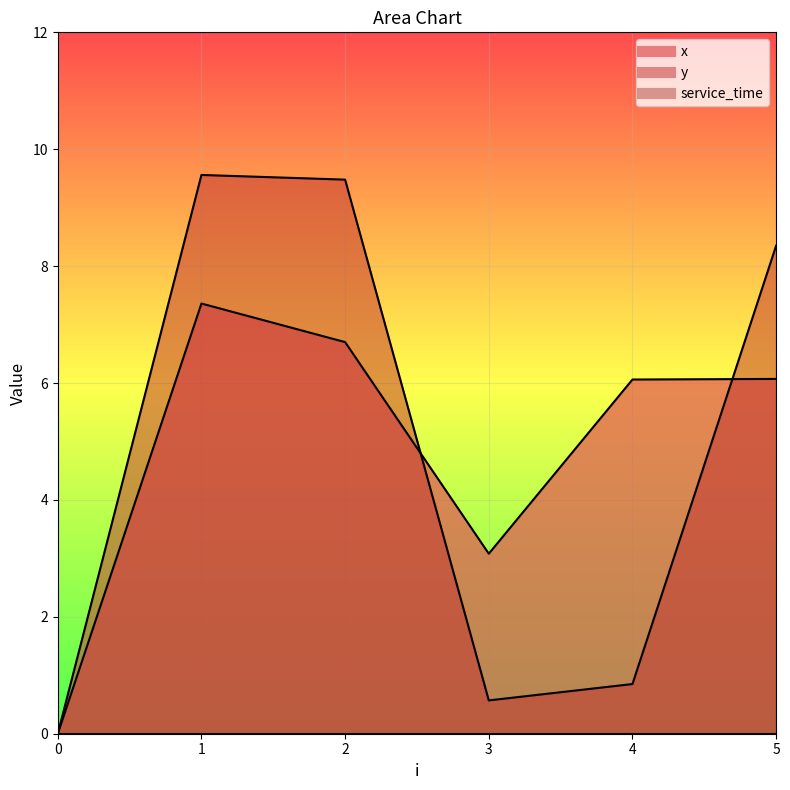

Reading left to right, transcribe all the data shown in this chart.

x: 0=0.0	1=7.4	2=6.7	3=3.1	4=6.1	5=6.1
y: 0=0.0	1=9.6	2=9.5	3=0.6	4=0.8	5=8.3